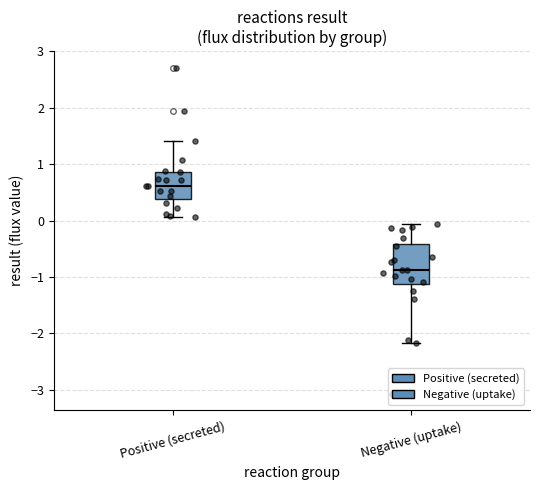

Where does the lower whisker of the box for Positive (secreted) end on the y-axis? The values are not printed on the chart, so give them approximately, as read against the axis.

0.1